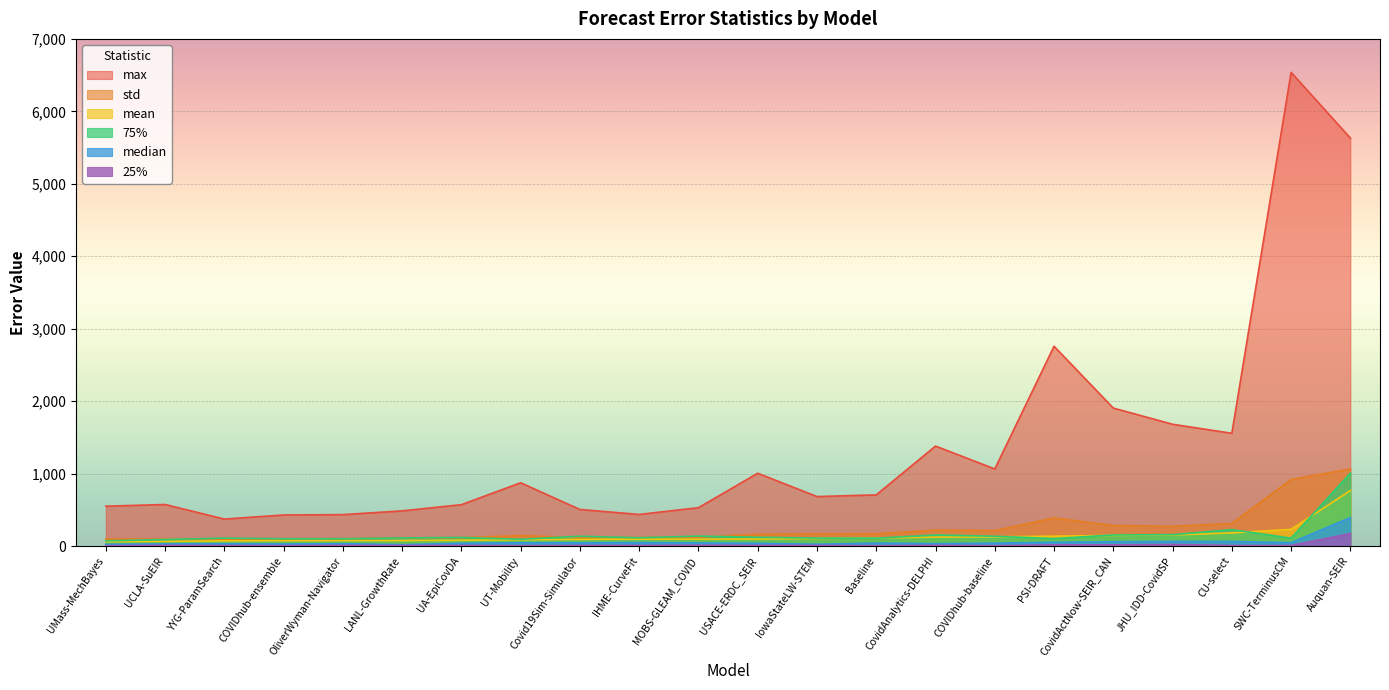

What is the value of the 25% point at the 10th from the left?

10.1